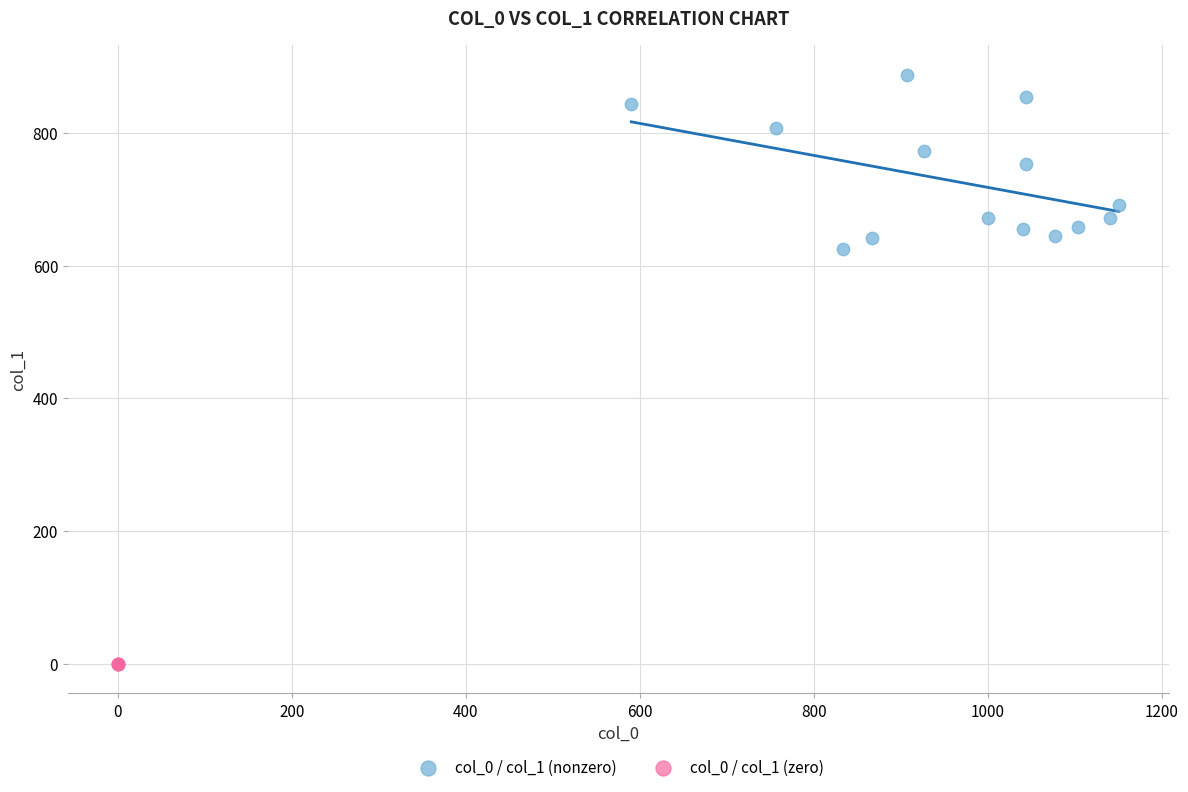

Which series reaches the minimum Y coordinate?

col_0 / col_1 (zero)